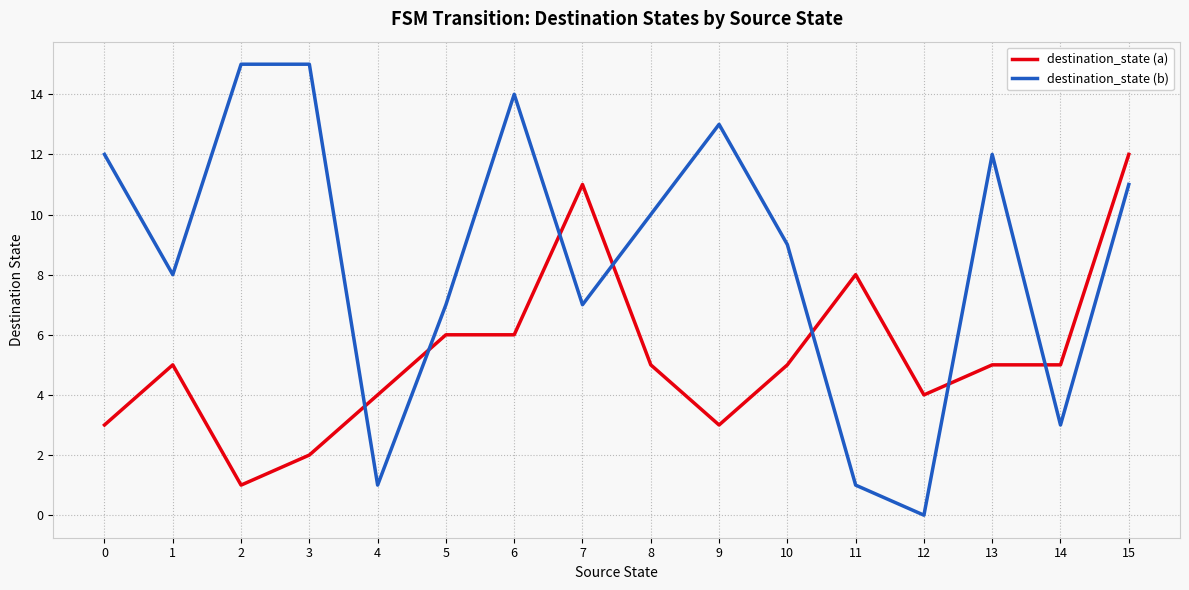

What is the spread (max minus min) of values at 0?

9